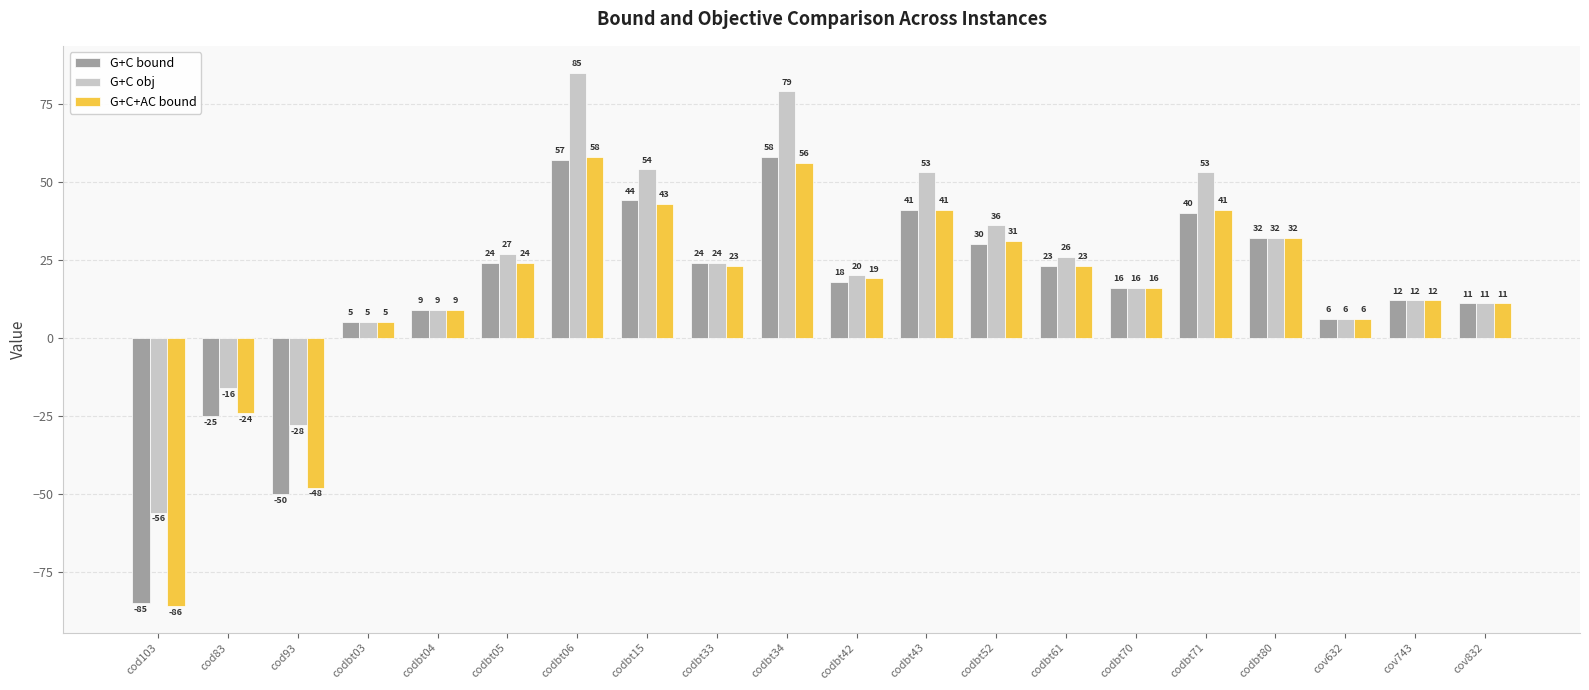

The G+C bound series shows 24 at codbt05. True or false?

True